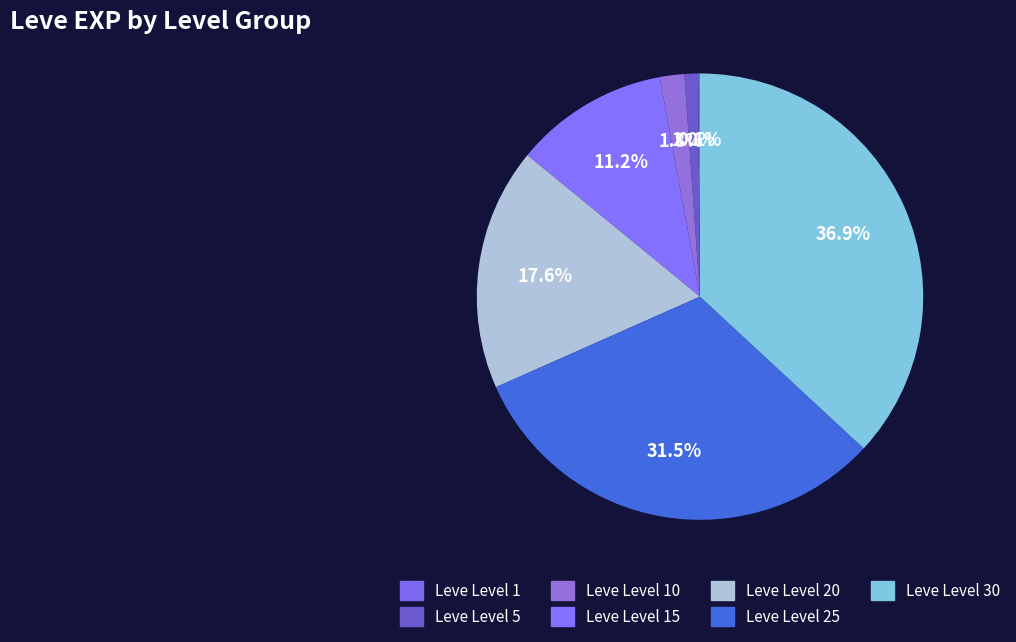

Does Leve Level 20 account for over 50% of the chart?

No